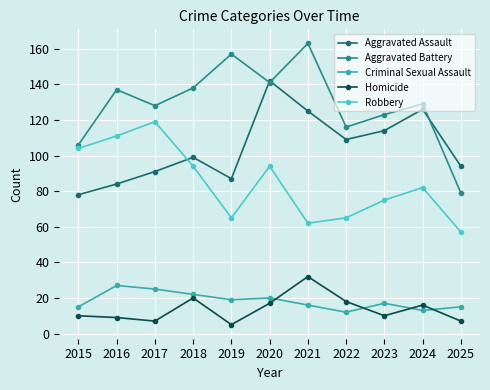

In Criminal Sexual Assault, how many points are higher than both neighbors (excluding endpoints)?

3